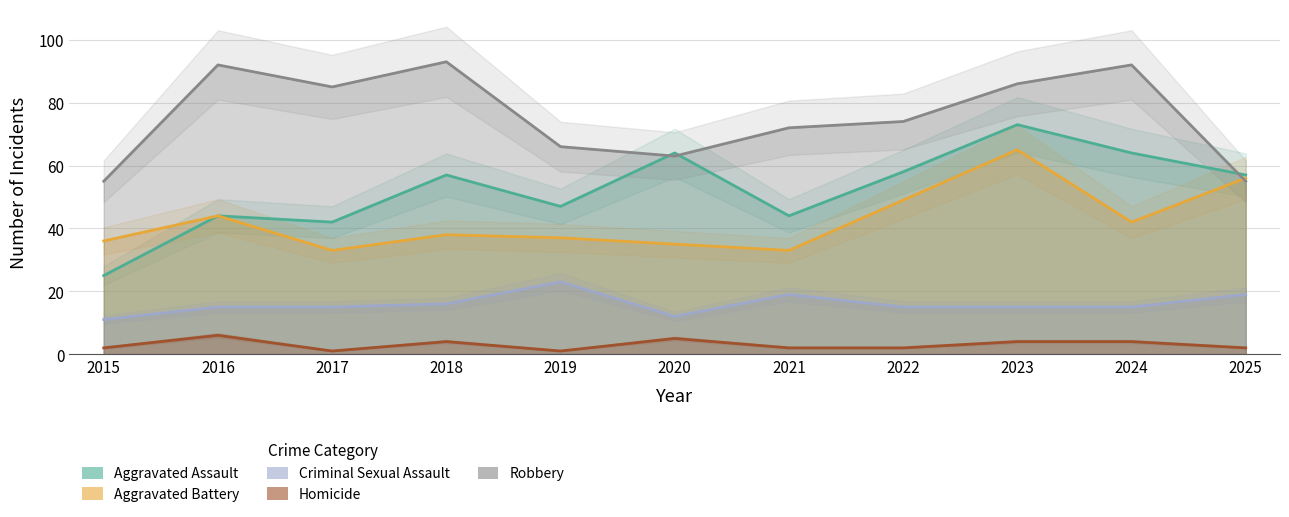

What is the total value across all series at 2018?

208